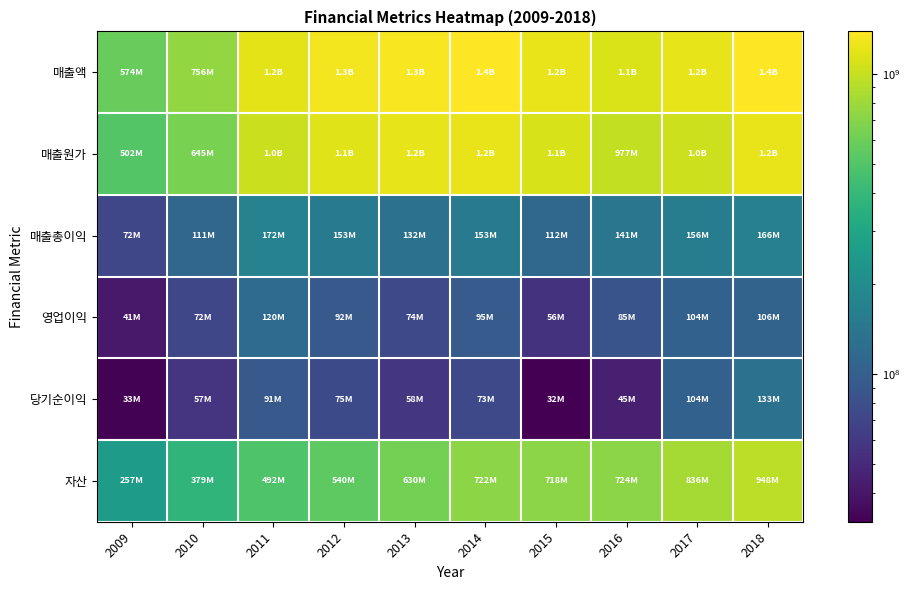

Reading right to left, what are all the values shown in this chart?

매출액: 2018=1383593537	2017=1197158861	2016=1117704662	2015=1221228001	2014=1371066436	2013=1329930525	2012=1295651171	2011=1188580252	2010=756053099	2009=574400917
매출원가: 2018=1217607256	2017=1041594262	2016=976899637	2015=1108926267	2014=1218392767	2013=1198408385	2012=1143114940	2011=1016978815	2010=644831650	2009=502317683
매출총이익: 2018=165986281	2017=155564598	2016=140805025	2015=112301734	2014=152673670	2013=131522140	2012=152536231	2011=171601437	2010=111221449	2009=72083234
영업이익: 2018=106299428	2017=103960742	2016=85342098	2015=56012560	2014=94956901	2013=74265392	2012=92050265	2011=119550639	2010=71503167	2009=41487157
당기순이익: 2018=132752044	2017=103959563	2016=44528773	2015=32168380	2014=73290205	2013=58029930	2012=75354775	2011=91378184	2010=56938581	2009=33089195
자산: 2018=947629179	2017=835840209	2016=723863094	2015=717505711	2014=721599926	2013=630406330	2012=540389678	2011=492495206	2010=379416056	2009=257455235